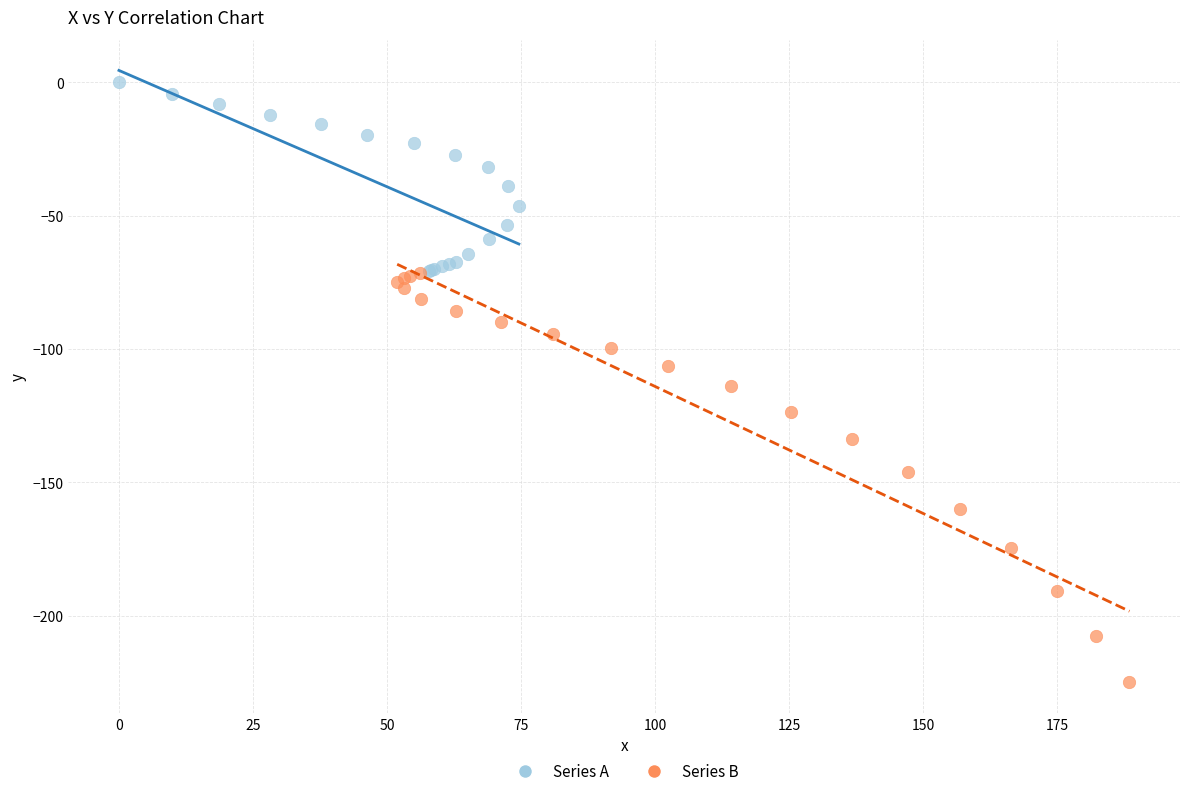

Which series contains the highest Y value?

Series A